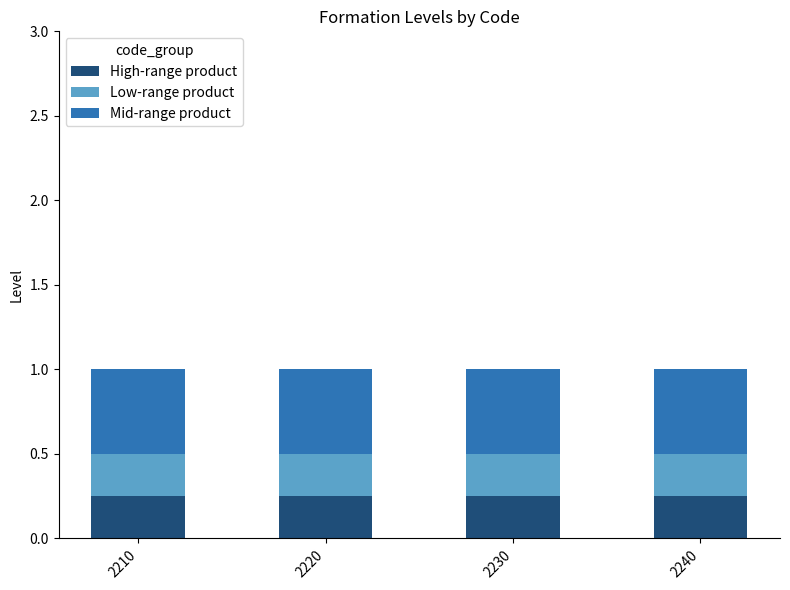

What is the sum of the High-range product values at 2240 and 2210?

0.5